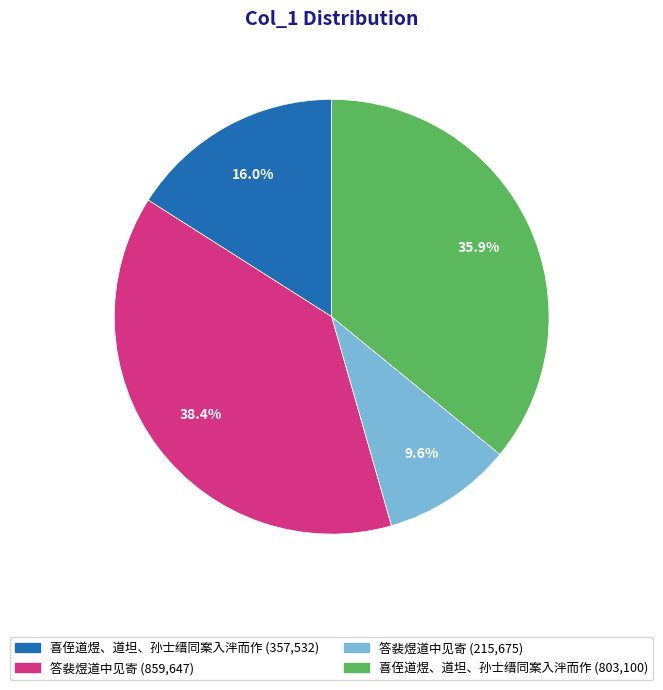

Is there a majority slice in this chart?

No